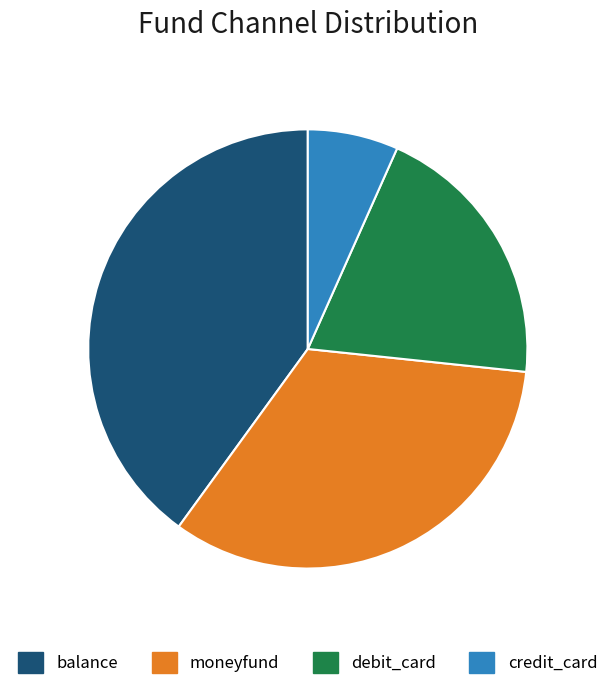

What is the ratio of the value at moneyfund to the value at balance?

0.8